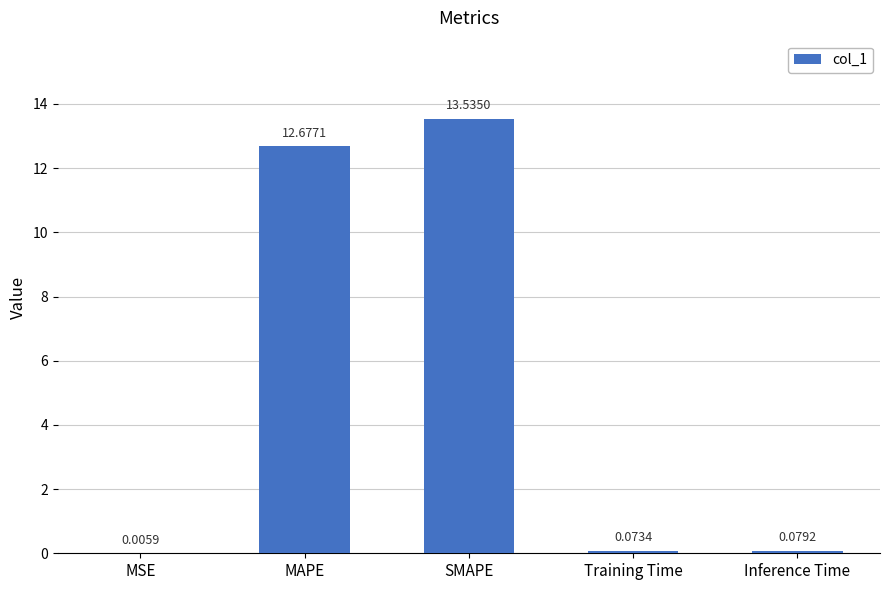

At which category does the chart reach its peak across all series?

SMAPE